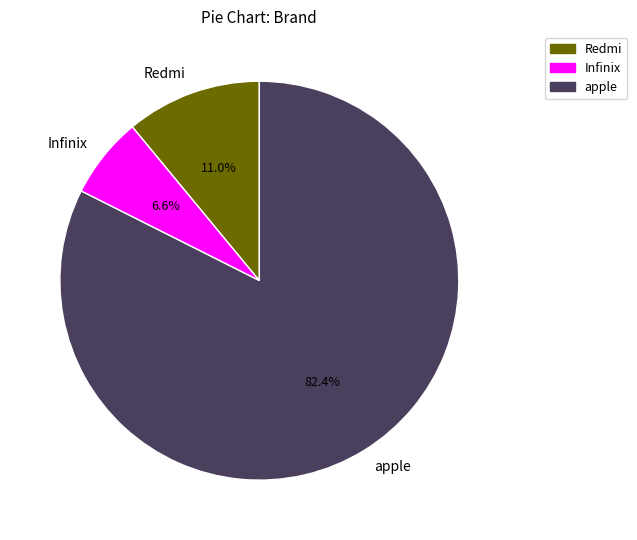

What percentage do apple and Redmi together represent?

93.4%